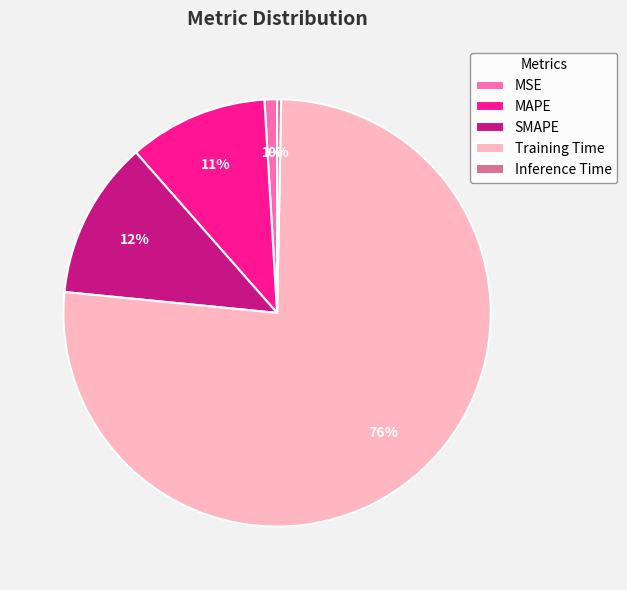

Count the number of slices in the pie.

5